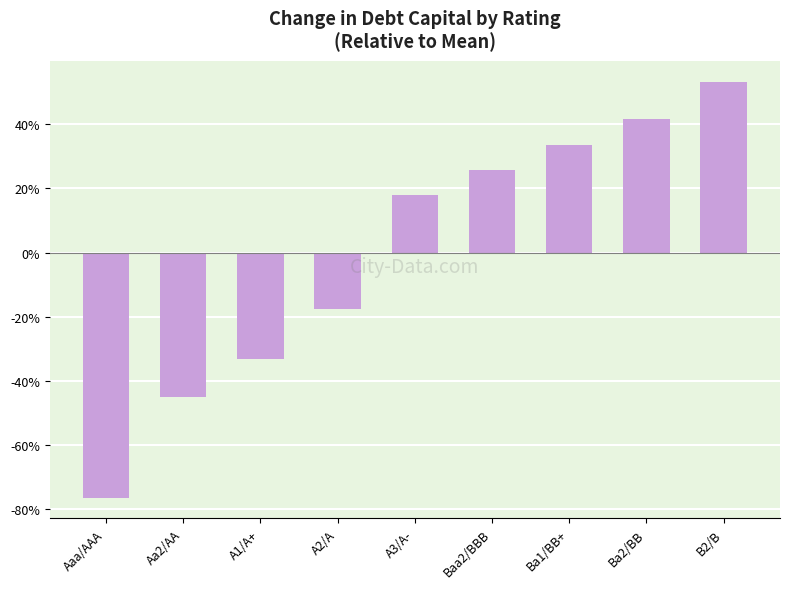

Reading left to right, list all the values displayed in this chart.

-76.4	-45.0	-33.2	-17.5	17.9	25.8	33.6	41.5	53.3